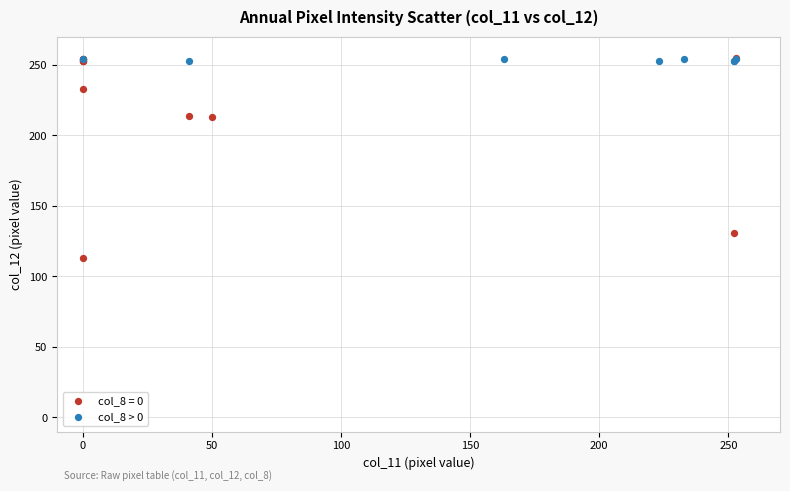

Which series reaches the minimum Y coordinate?

col_8 = 0